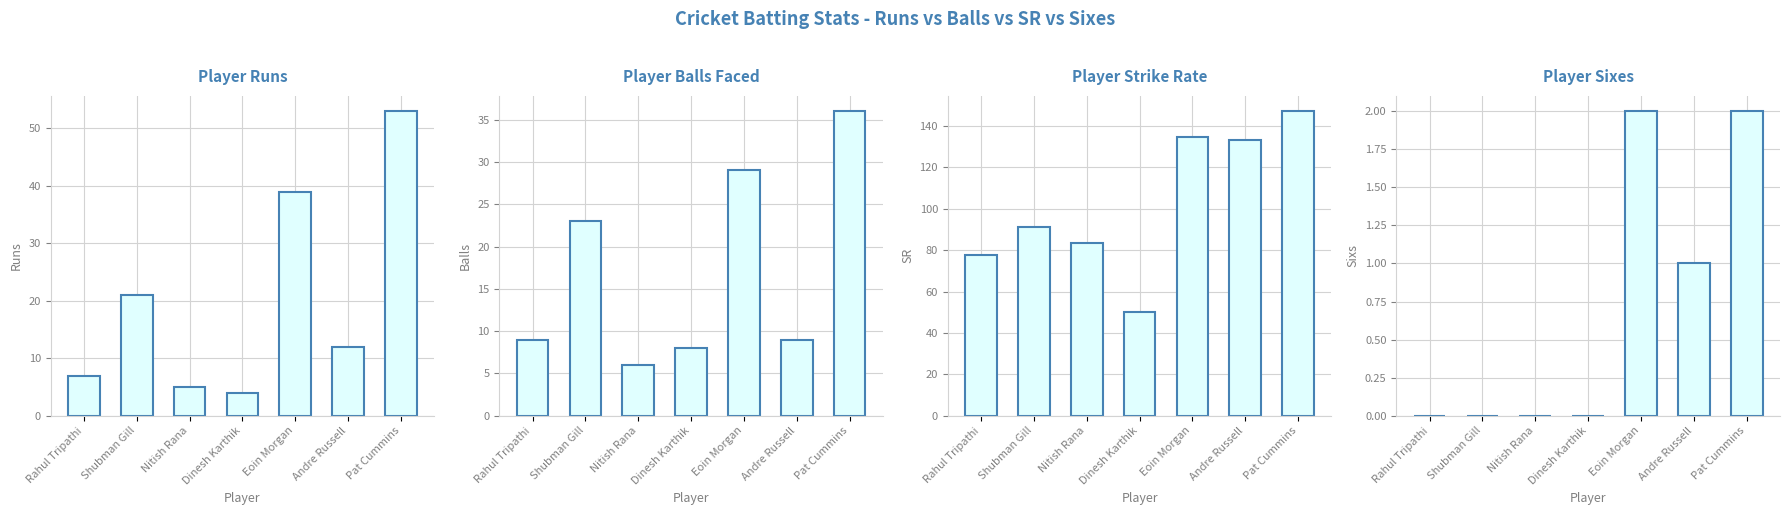

Is the value of balls at Nitish Rana greater than the value of sixs at Rahul Tripathi?

Yes